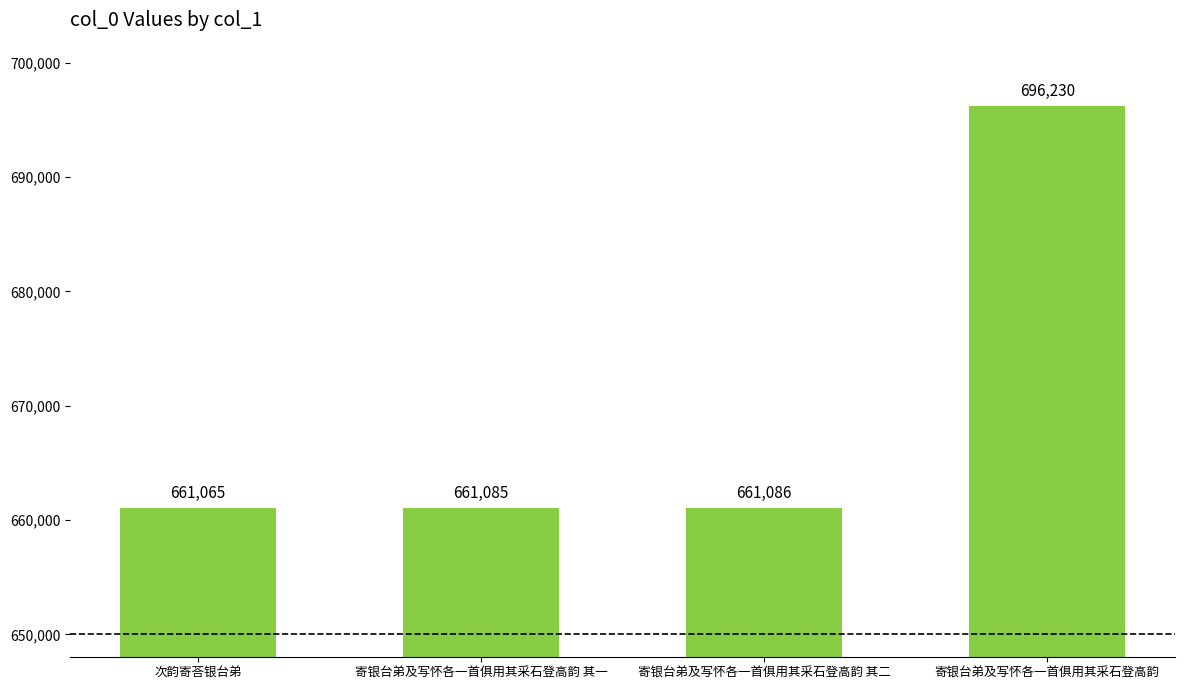

At which label is the value closest to 678647?

寄银台弟及写怀各一首俱用其采石登高韵 其二